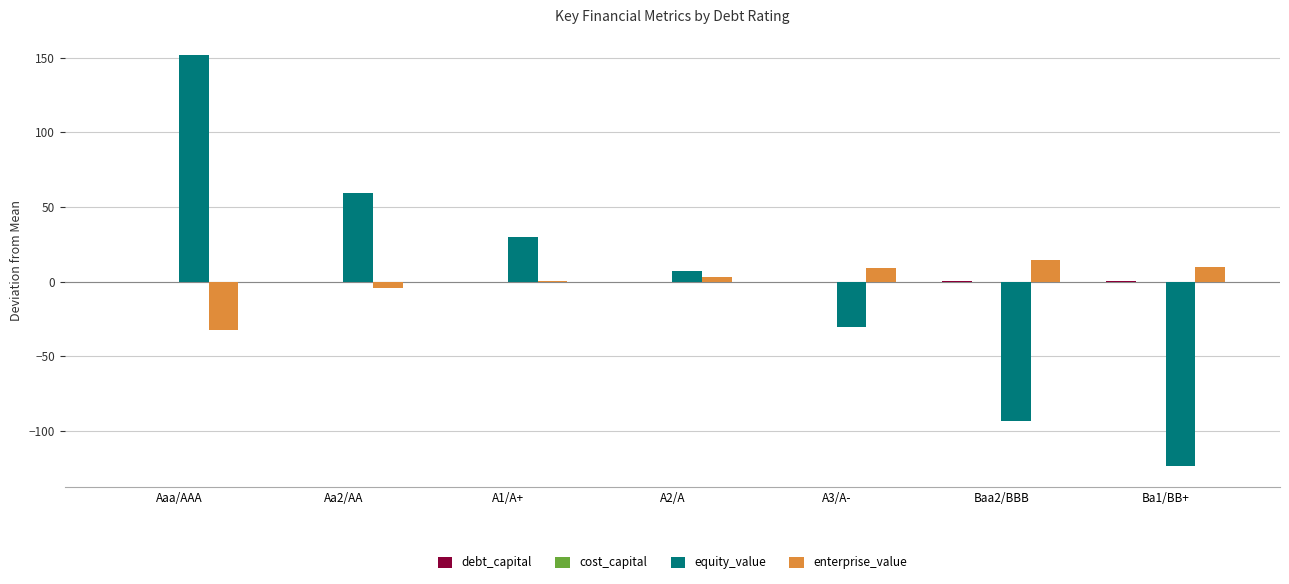

What is the maximum value shown in the chart?

151.5